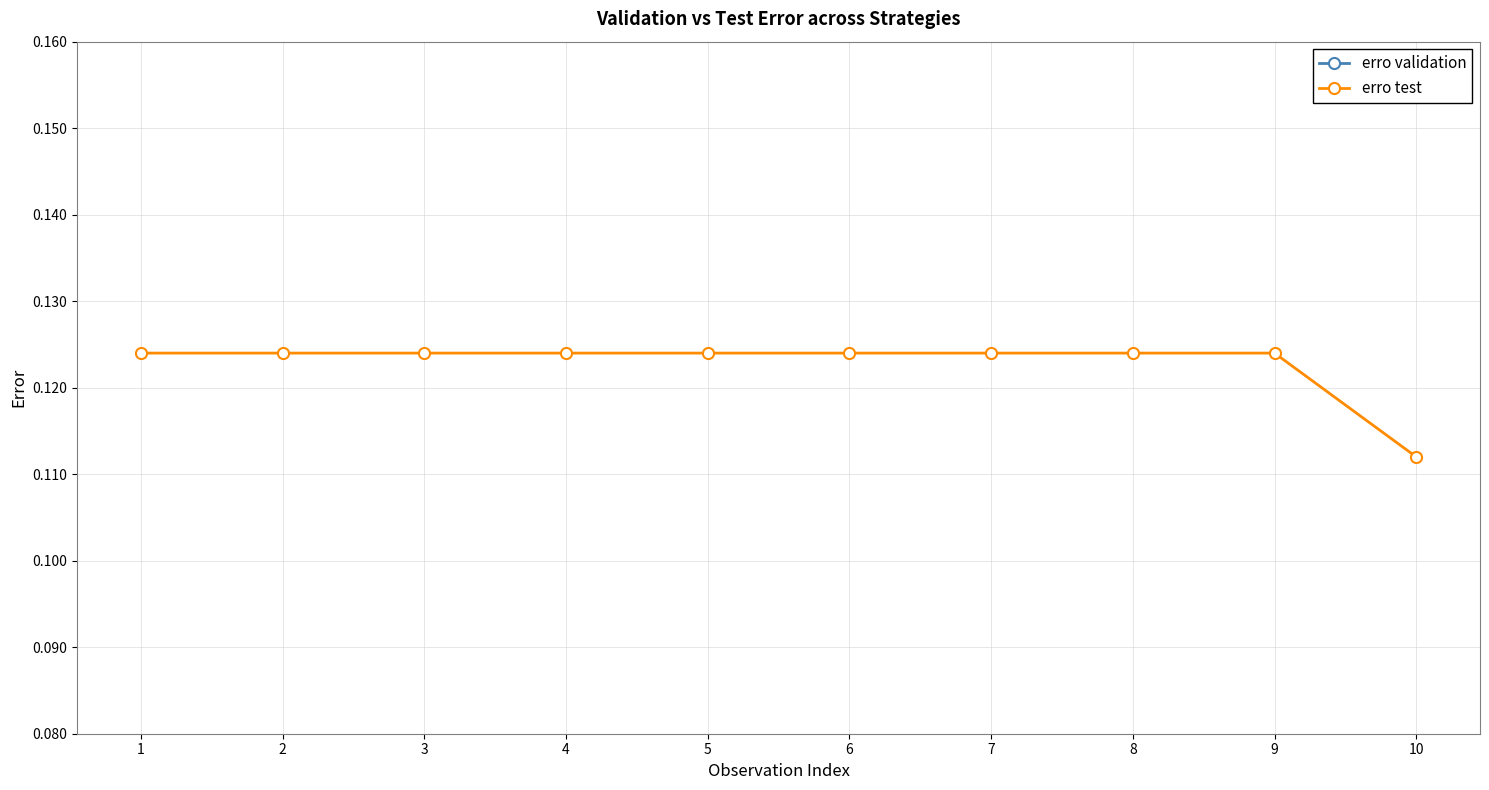

What is the difference between the highest and lowest values at 8?

0.1